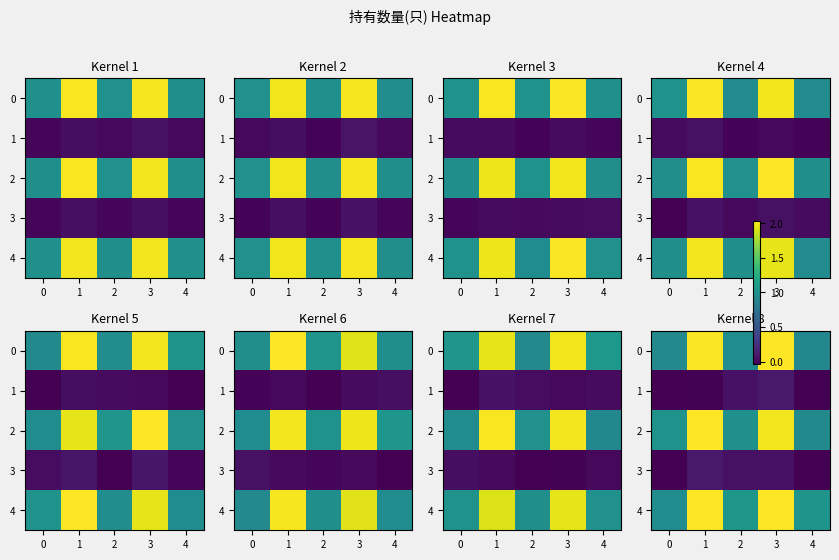

What is the difference between the second highest and second lowest values in the 4 series?

1.0